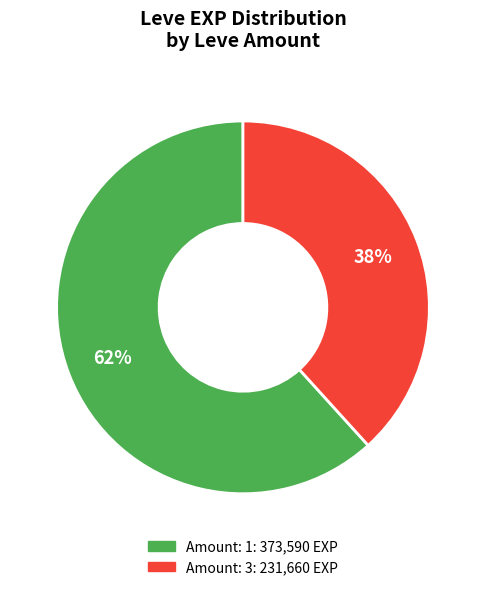

Is there any slice that represents more than half of the pie?

Yes